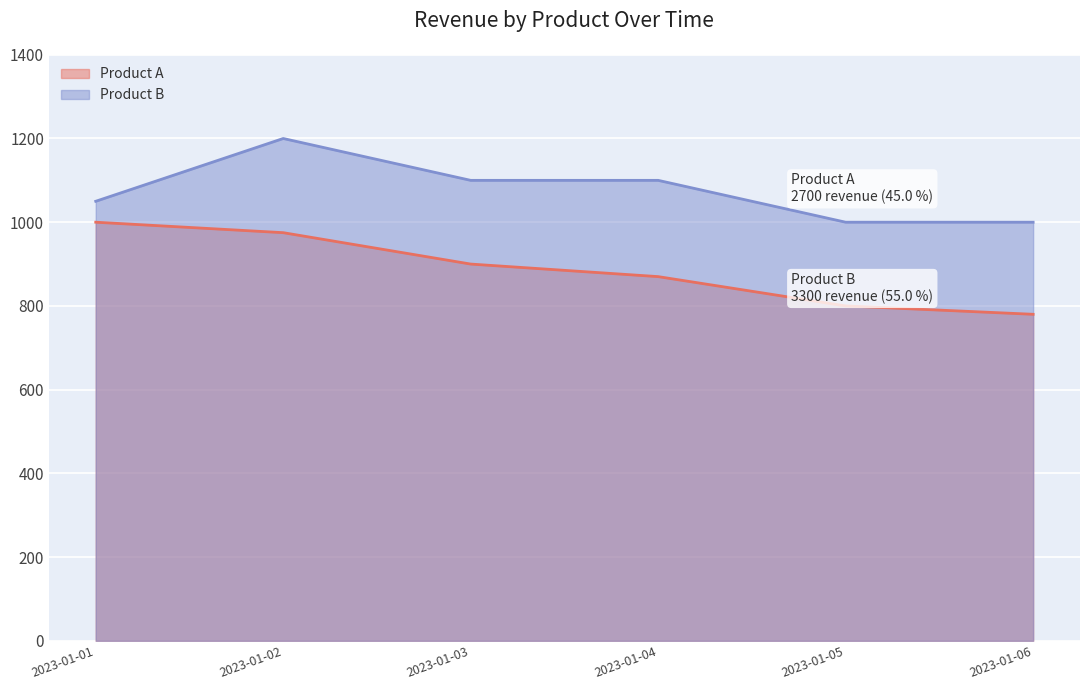

List the series in order of their peak value, lowest first.

Product A, Product B